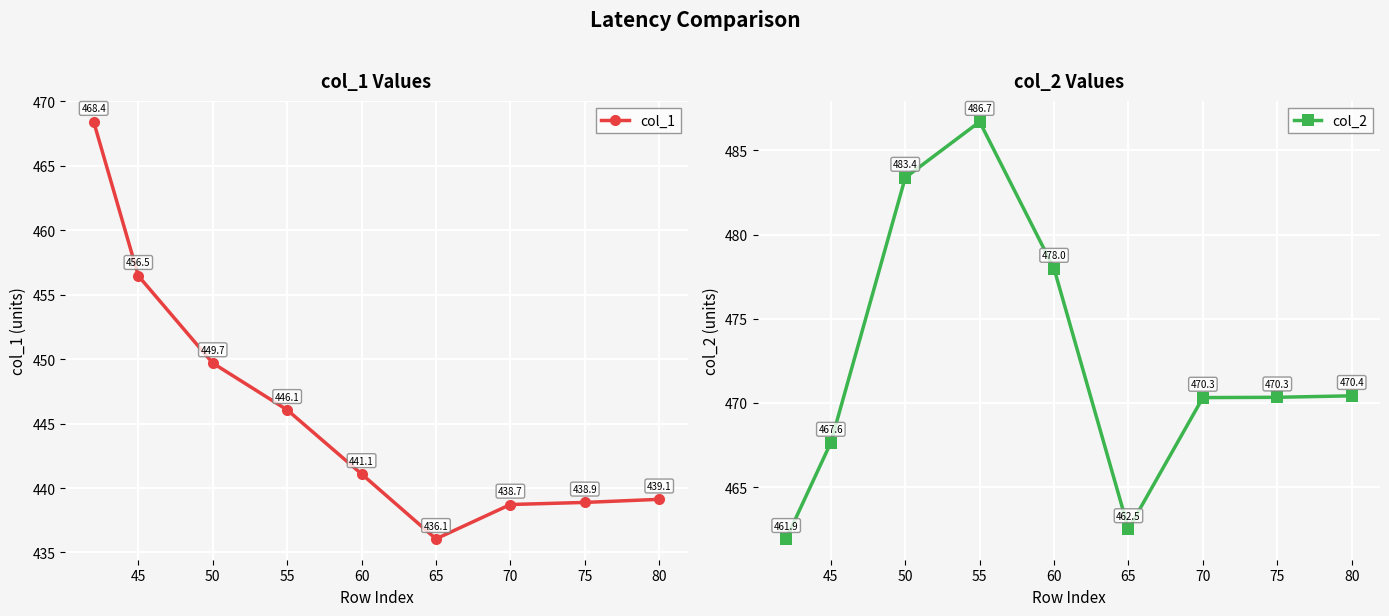

What is the value of the col_1 point at the 6th from the left?

436.1